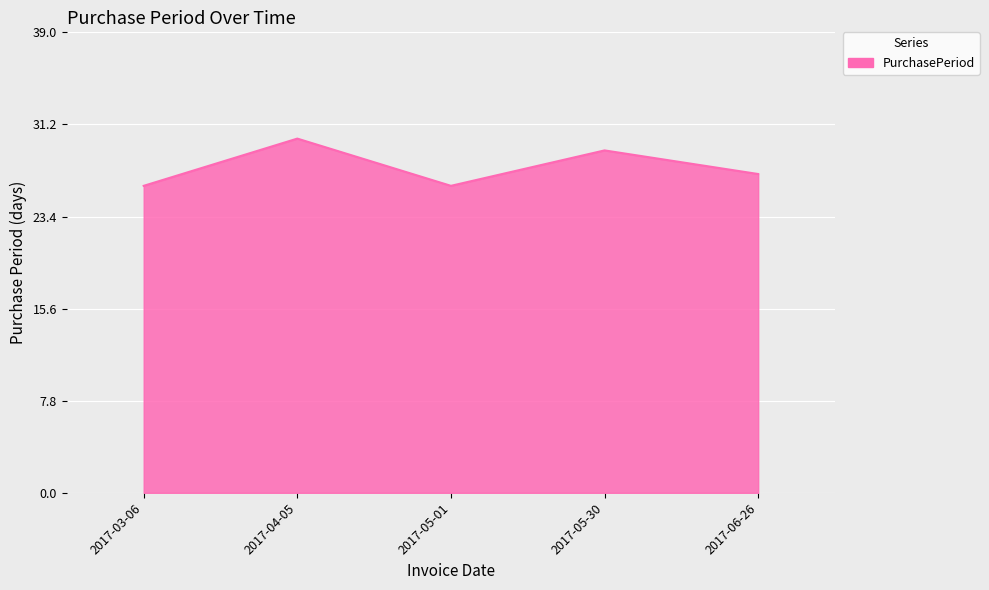

Is it true that the value at 2017-05-01 is 45?

False